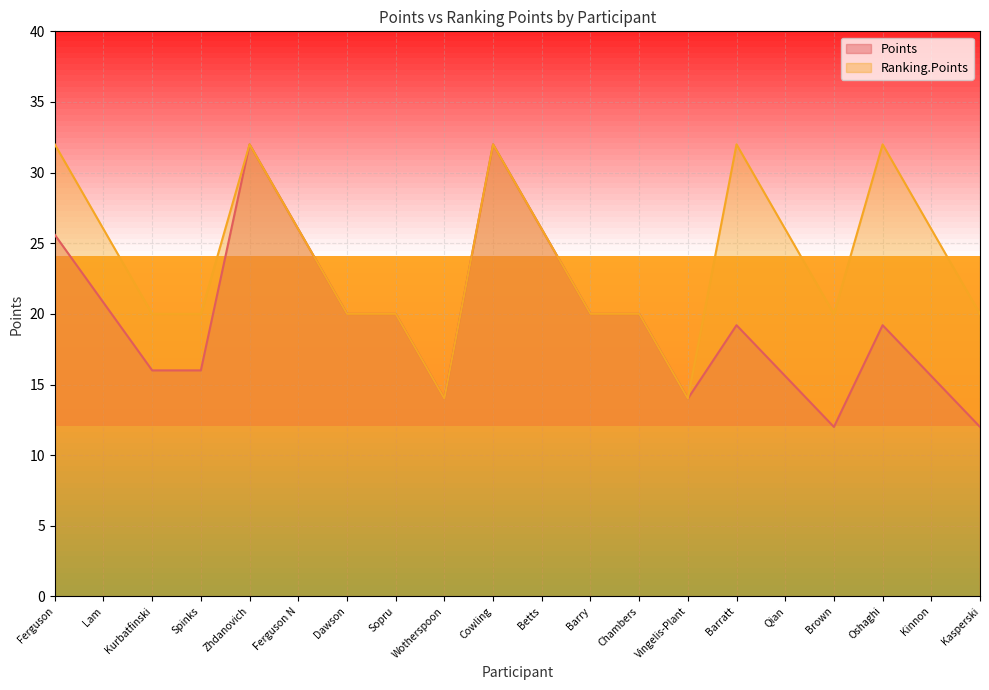

At how many categories does at least one series exceed 30?

5